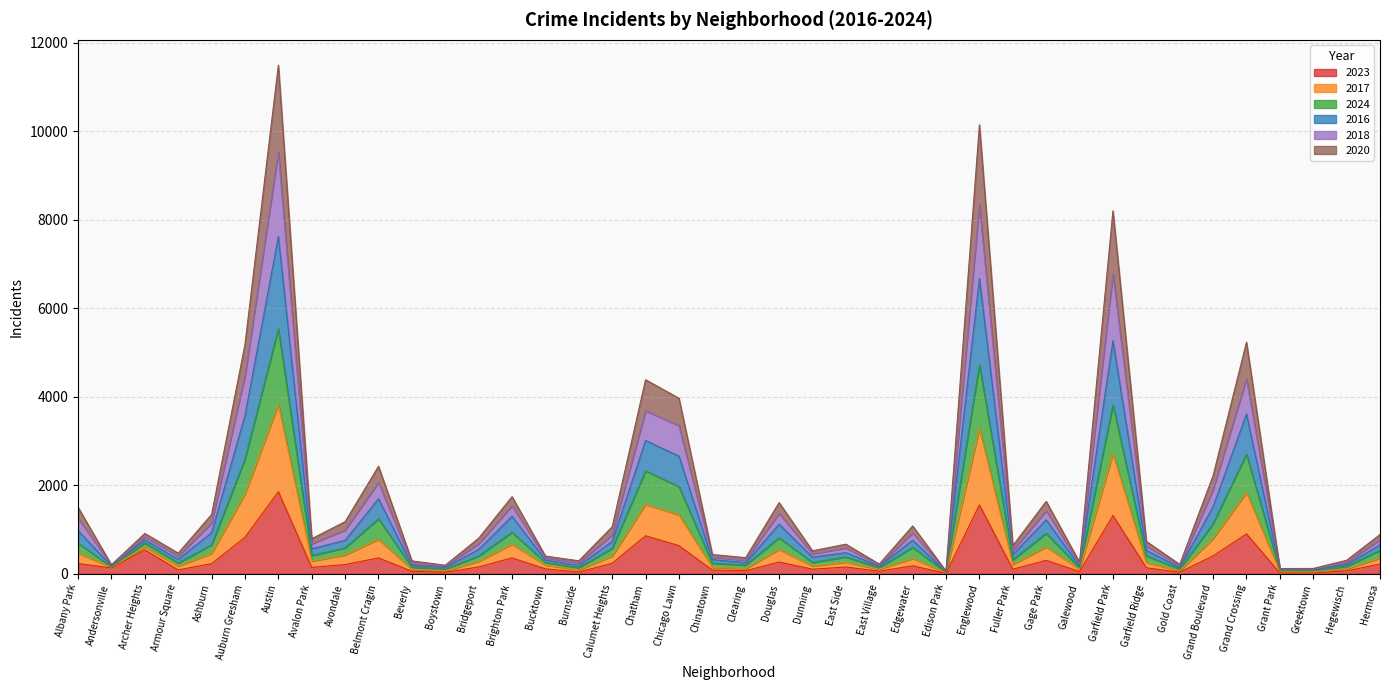

In 2020, how many points are higher than both neighbors (excluding endpoints)?

12